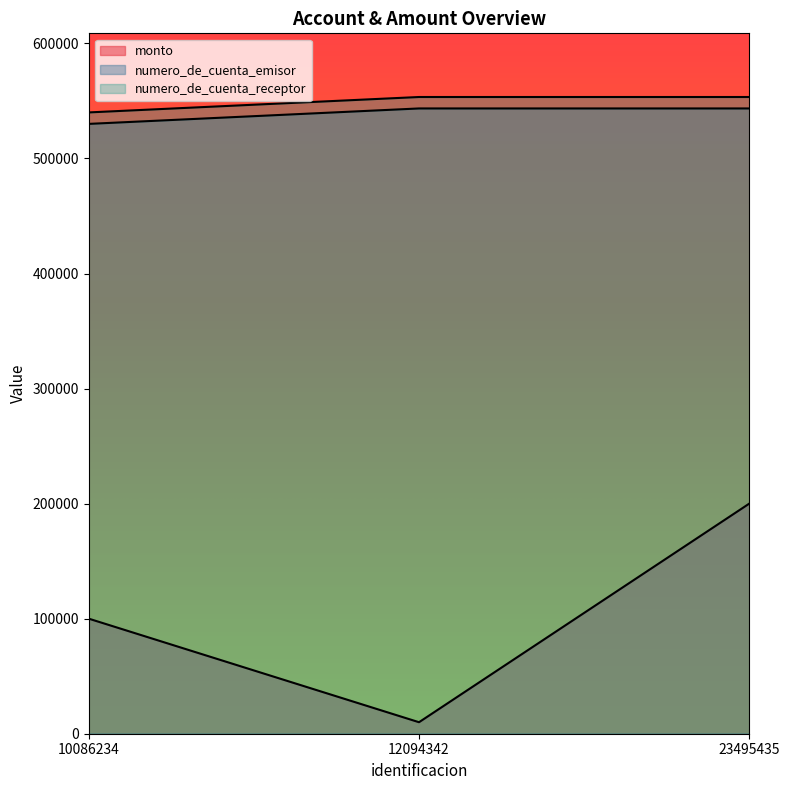

What is the average value of the numero_de_cuenta_emisor series?

548964